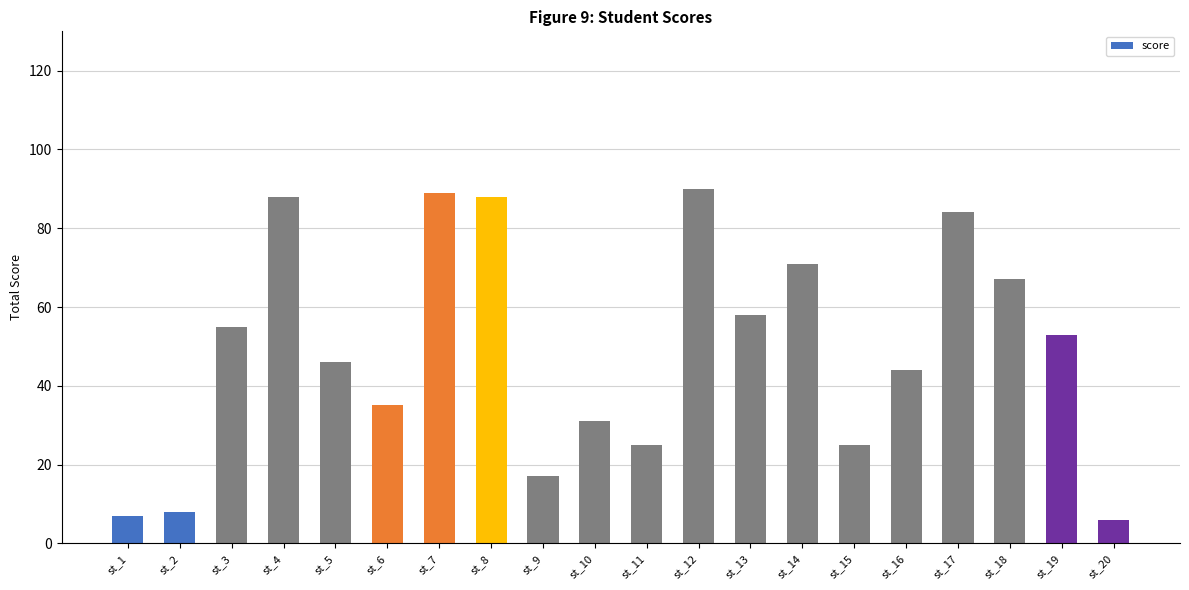

Count the number of categories in the chart.

20